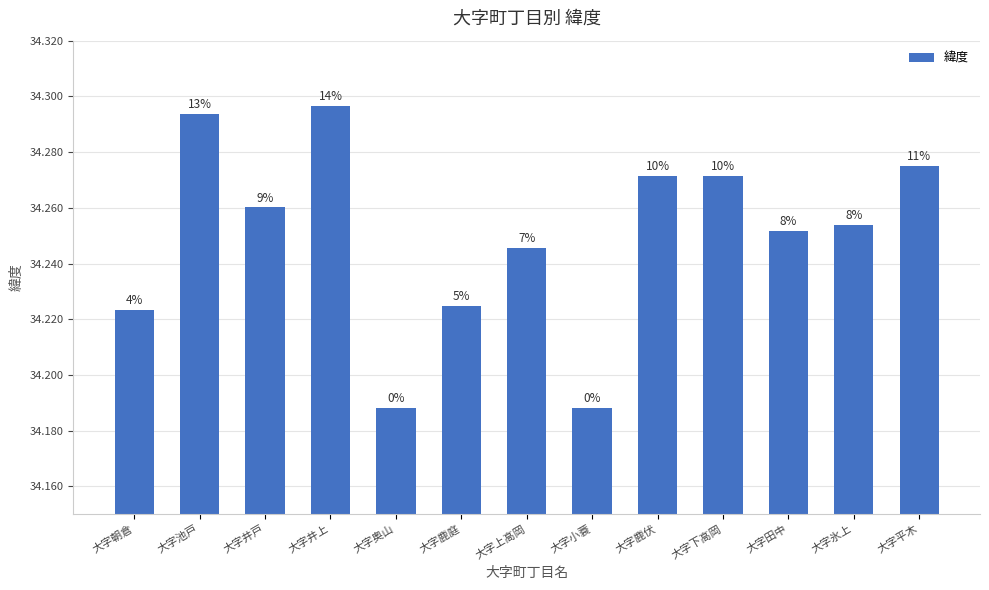

Reading right to left, list all the values displayed in this chart.

大字平木=34.3	大字氷上=34.3	大字田中=34.3	大字下高岡=34.3	大字鹿伏=34.3	大字小蓑=34.2	大字上高岡=34.2	大字鹿庭=34.2	大字奥山=34.2	大字井上=34.3	大字井戸=34.3	大字池戸=34.3	大字朝倉=34.2